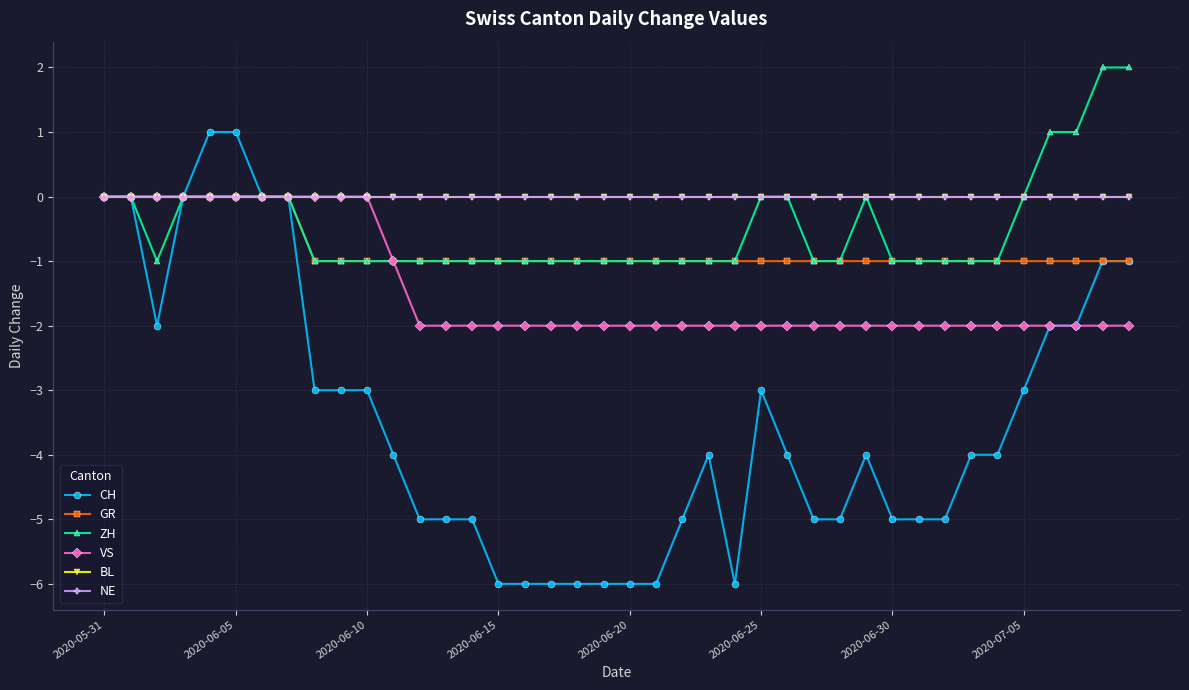

What is the label of the 1st point from the left?

2020-05-31